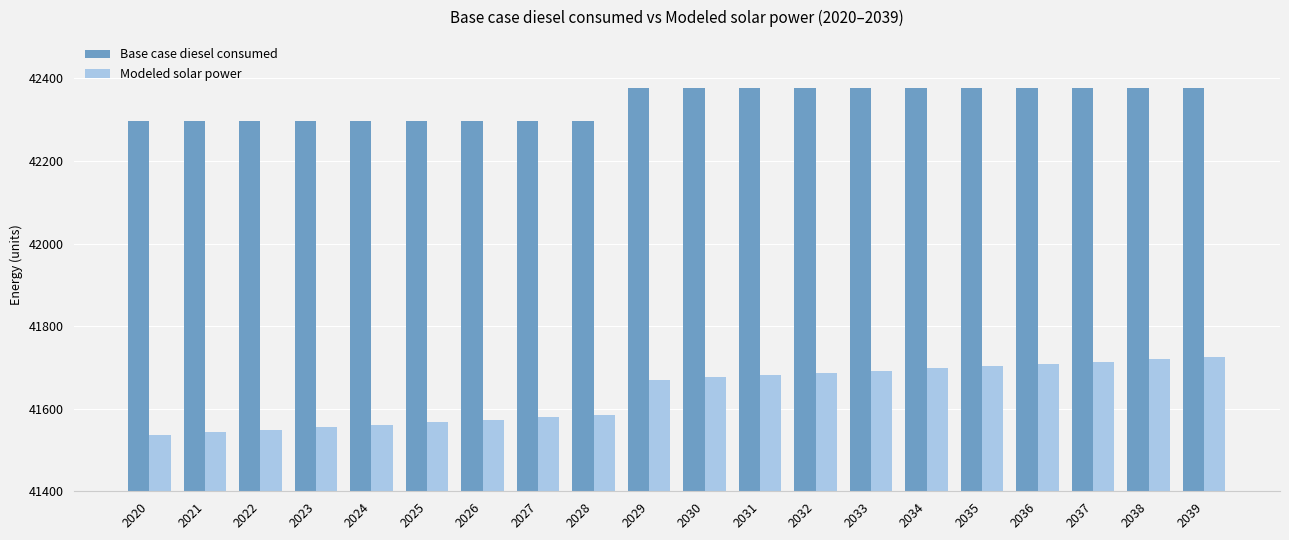

What is the lowest value of the Modeled solar power series?

41537.4